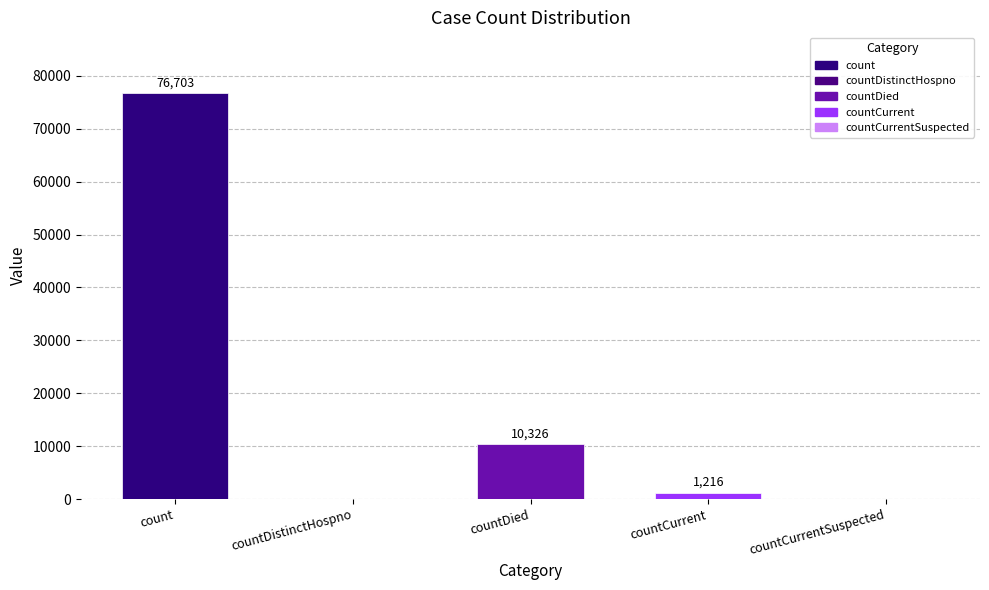

What is the change in value from countDistinctHospno to countCurrent?

+1216